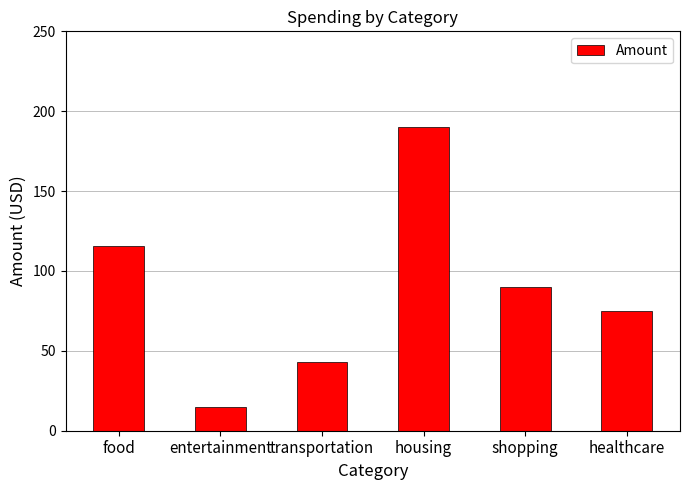

How many values are below 89?

3